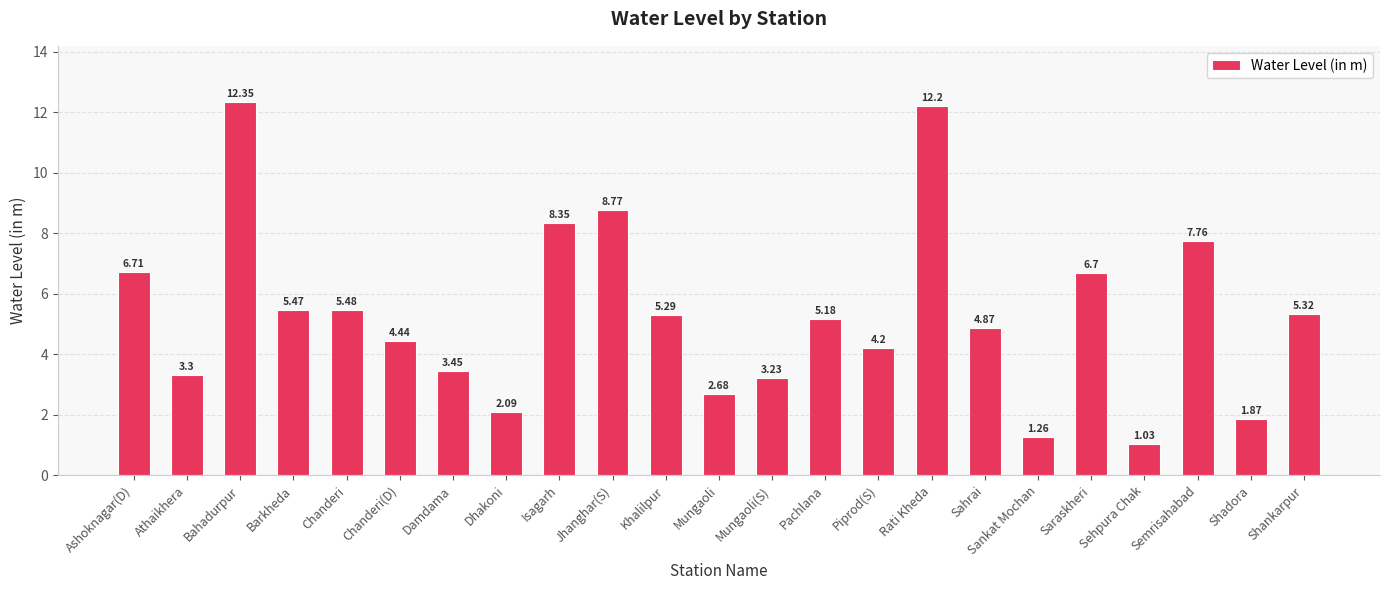

Rank the categories by value from lowest to highest.

Sehpura Chak, Sankat Mochan, Shadora, Dhakoni, Mungaoli, Mungaoli(S), Athaikhera, Damdama, Piprod(S), Chanderi(D), Sahrai, Pachlana, Khalilpur, Shankarpur, Barkheda, Chanderi, Saraskheri, Ashoknagar(D), Semrisahabad, Isagarh, Jhanghar(S), Rati Kheda, Bahadurpur